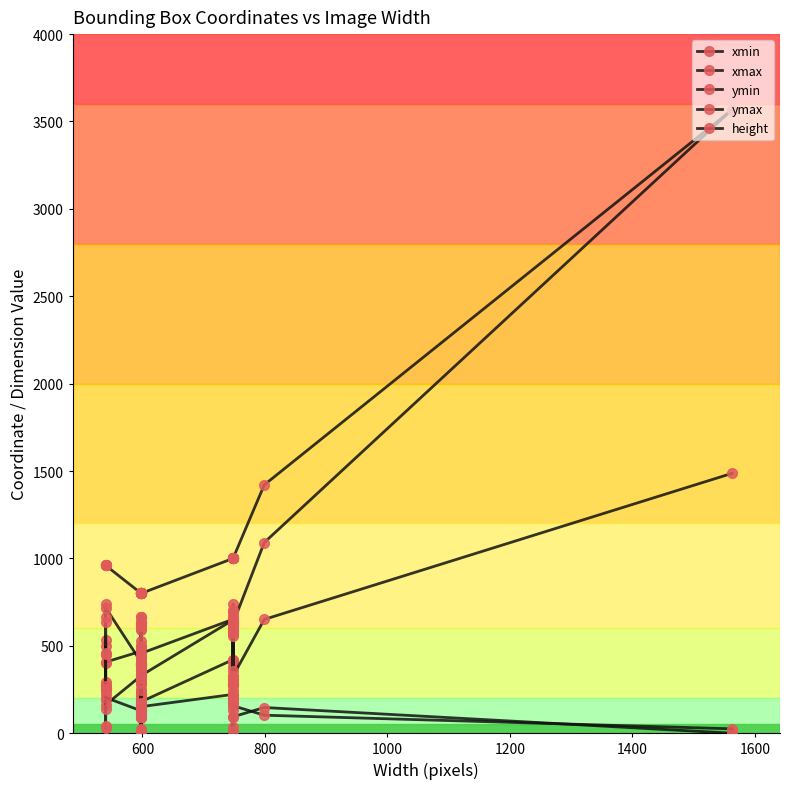

What is the average value of the ymax series?

657